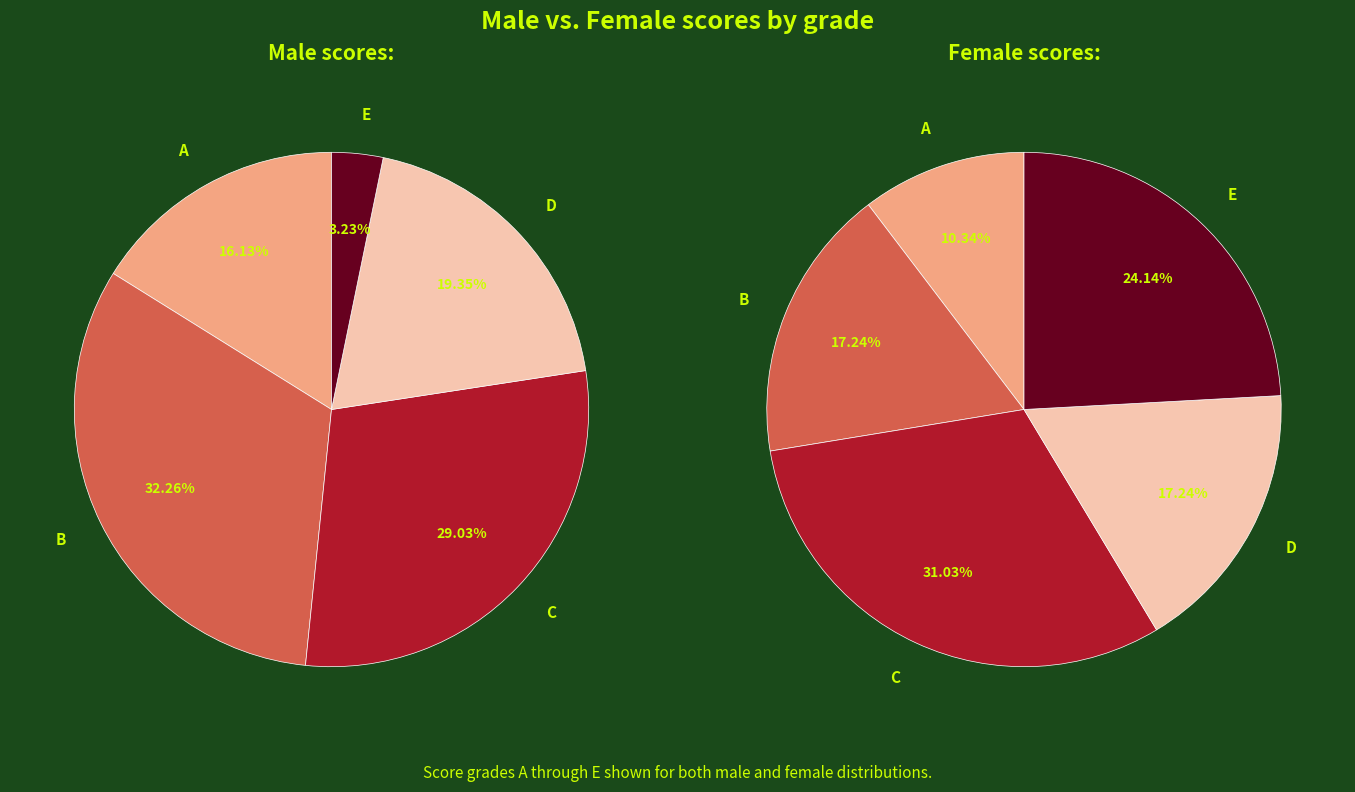

Is there a majority slice in this chart?

No